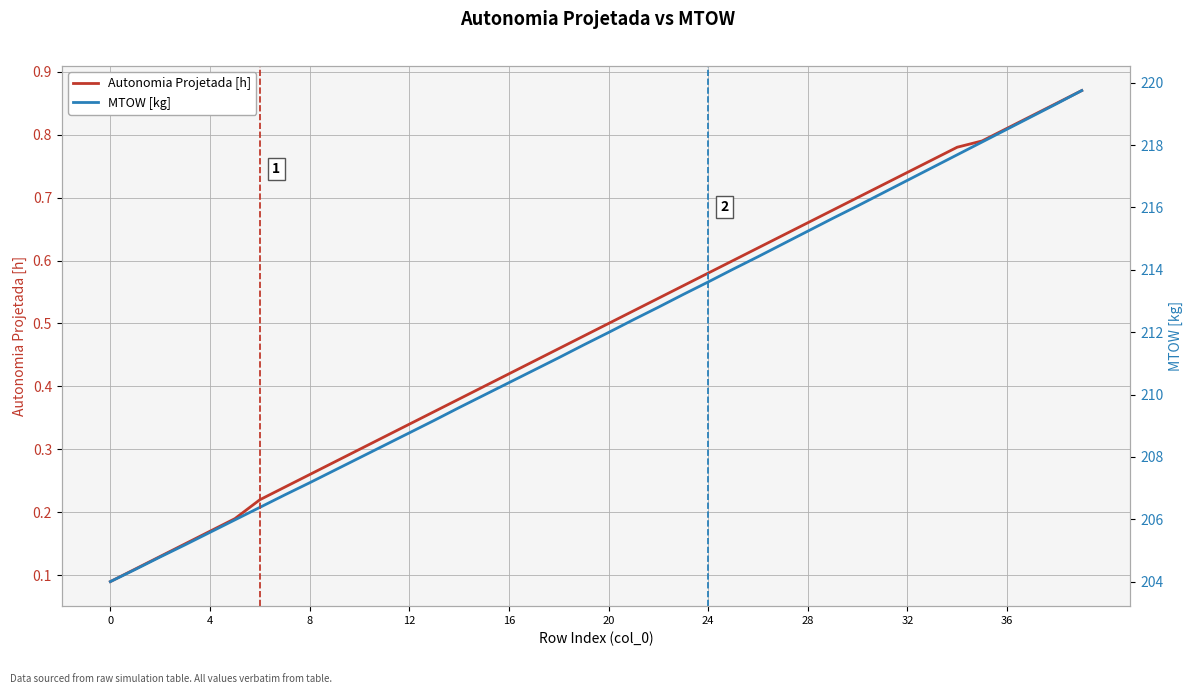

Reading right to left, extract all data points from this chart.

Autonomia Projetada [h]: 0.9	0.8	0.8	0.8	0.8	0.8	0.8	0.7	0.7	0.7	0.7	0.7	0.6	0.6	0.6	0.6	0.6	0.5	0.5	0.5	0.5	0.5	0.4	0.4	0.4	0.4	0.4	0.3	0.3	0.3	0.3	0.3	0.2	0.2	0.2	0.2	0.1	0.1	0.1	0.1
MTOW [kg]: 219.8	219.3	218.9	218.5	218.1	217.7	217.3	216.9	216.5	216.1	215.7	215.2	214.8	214.4	214.0	213.6	213.2	212.8	212.4	212.0	211.6	211.2	210.8	210.4	210.0	209.6	209.2	208.8	208.4	208.0	207.6	207.2	206.8	206.4	206.0	205.6	205.2	204.8	204.4	204.0